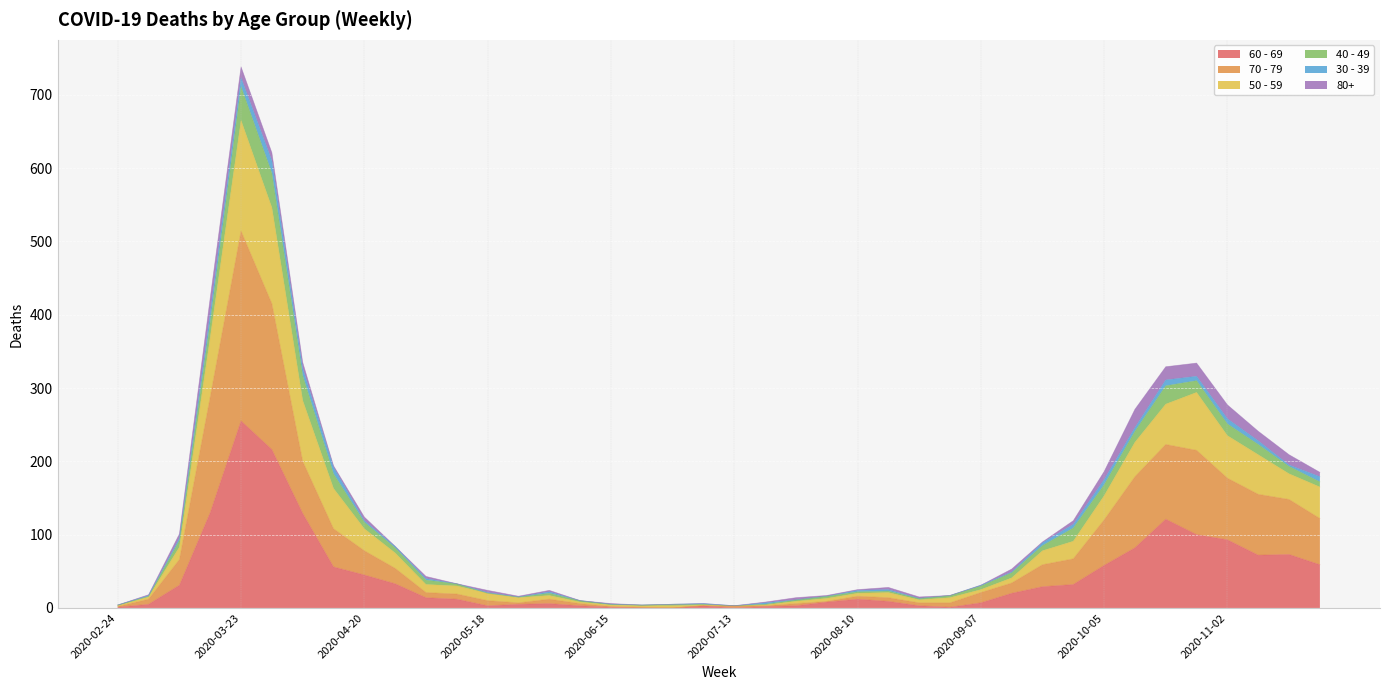

True or false: 70 - 79 has more than 1 interior local peaks.

True